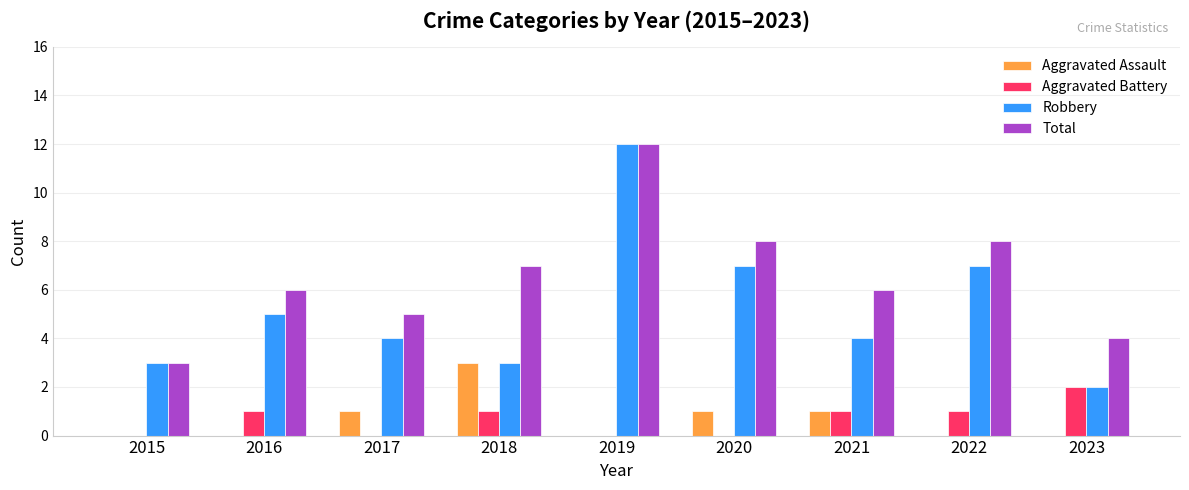

Are the bars horizontal?

No